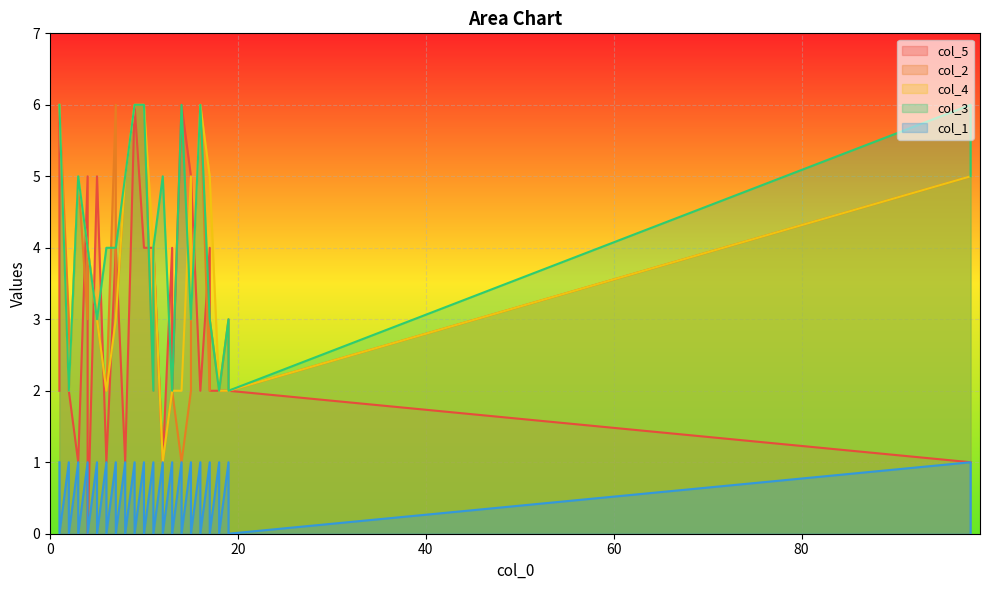

Is it true that col_5 equals 6 at 17?

False